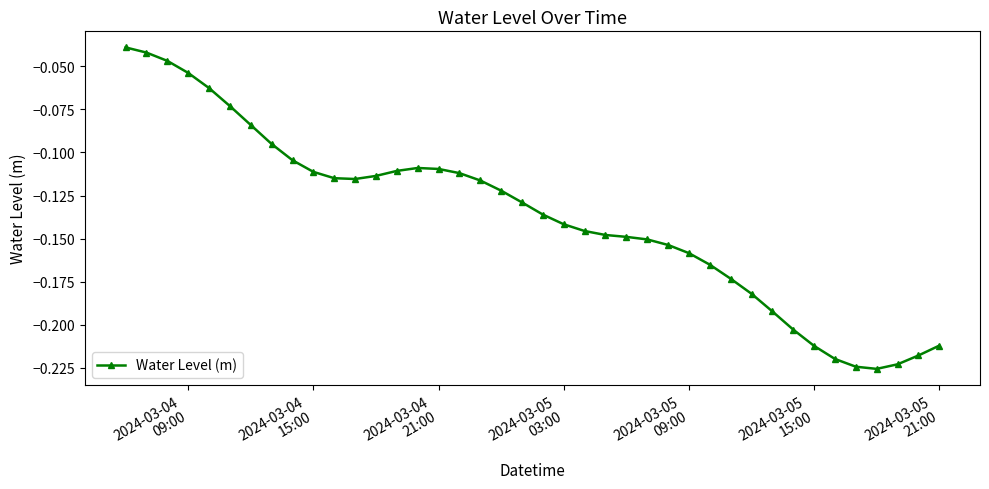

True or false: there are more than 0 points higher than both neighbors.

True